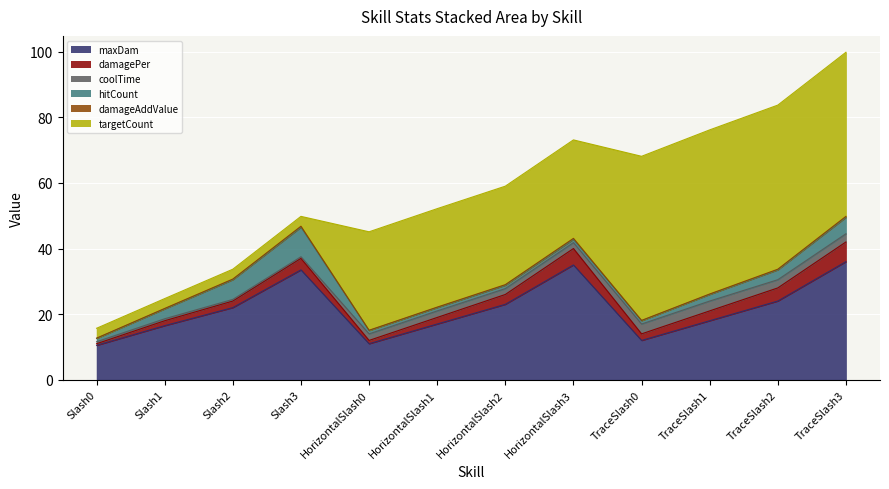

At which label is maxDam closest to 23?

HorizontalSlash2